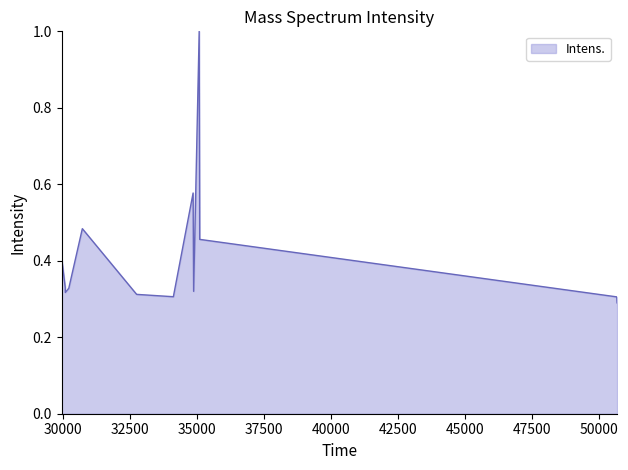

Does the chart have visible grid lines?

No